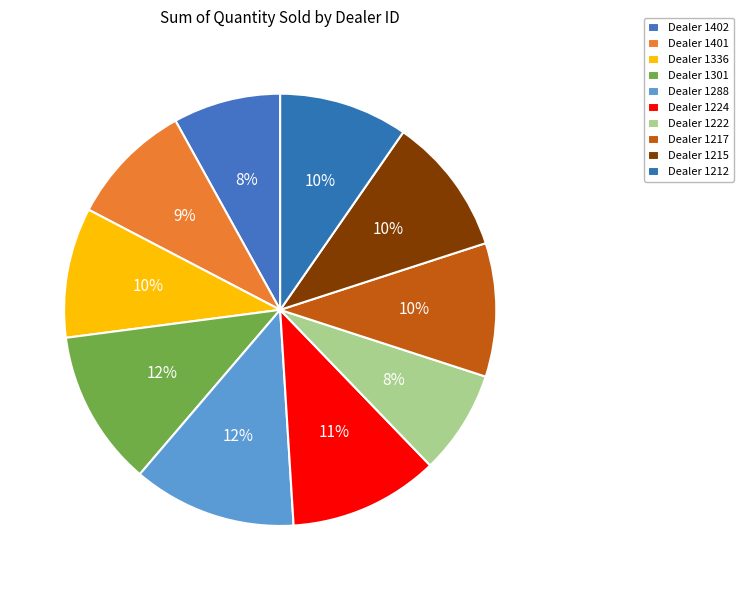

Is there a majority slice in this chart?

No